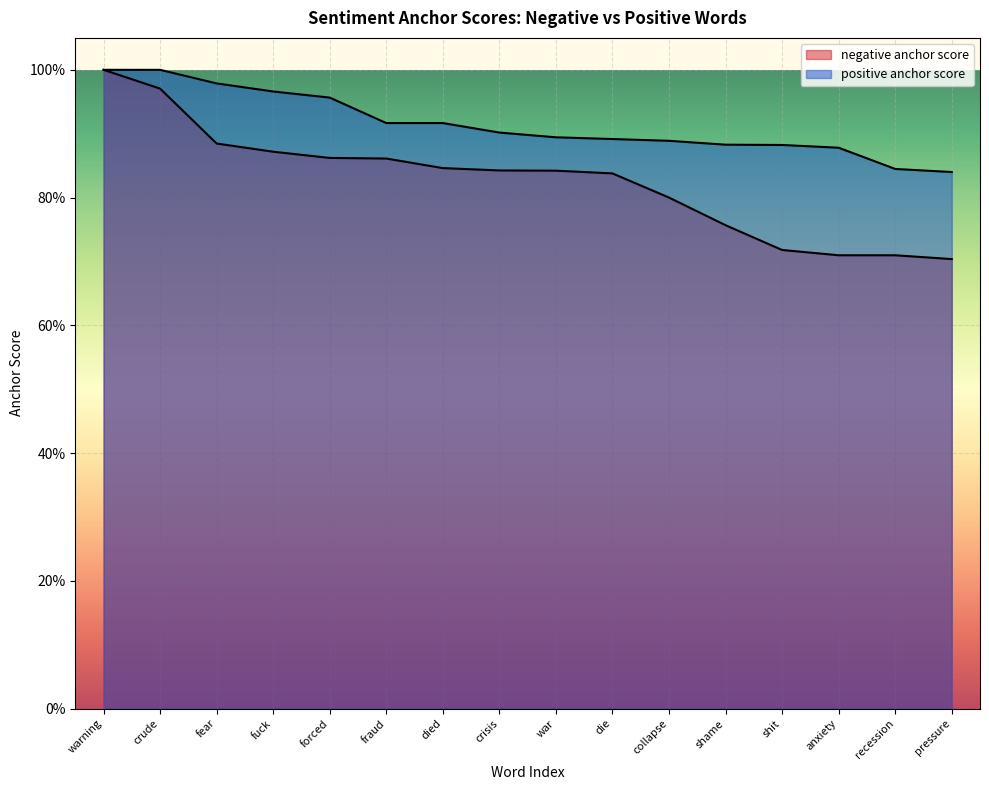

True or false: positive anchor score and negative anchor score cross at least once.

False